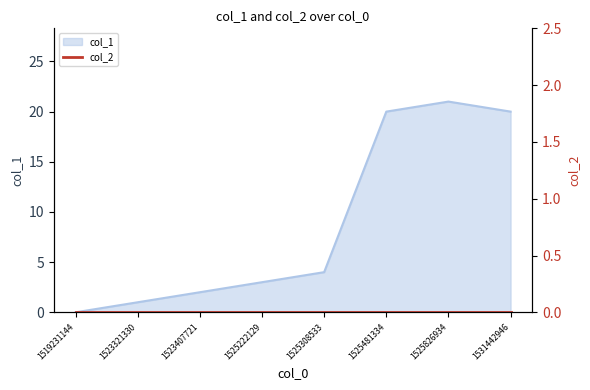

Is it true that col_1 equals 0 at 1519231144?

True